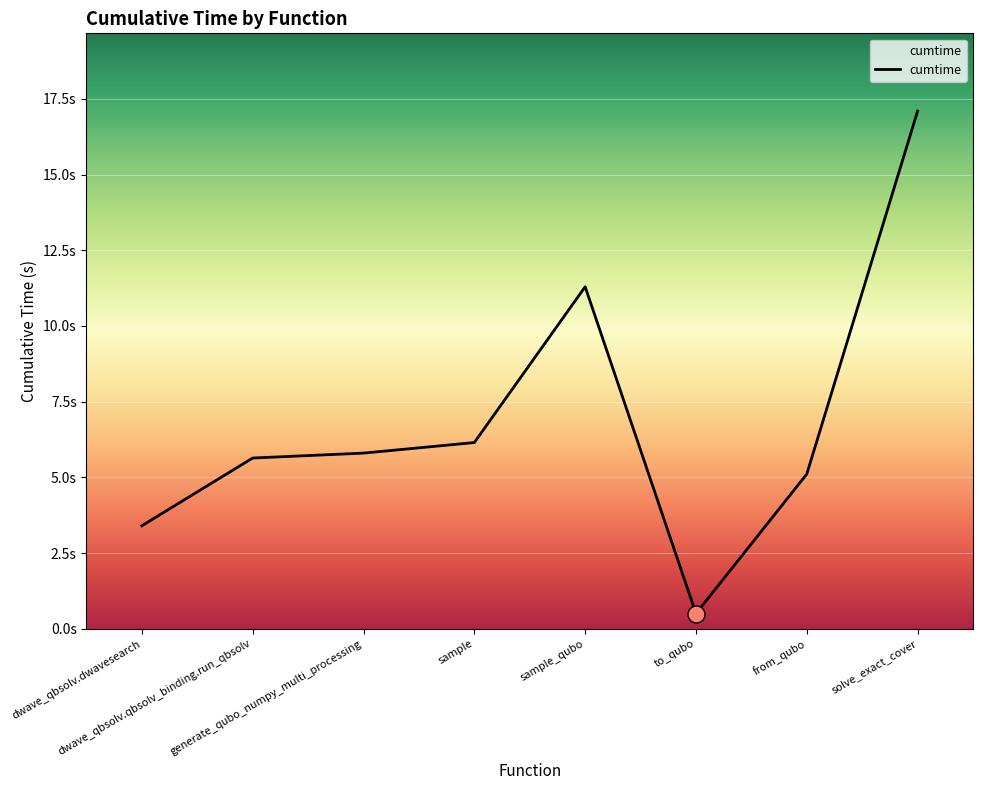

What is the ratio of the value at dwave_qbsolv.dwavesearch to the value at generate_qubo_numpy_multi_processing?

0.6